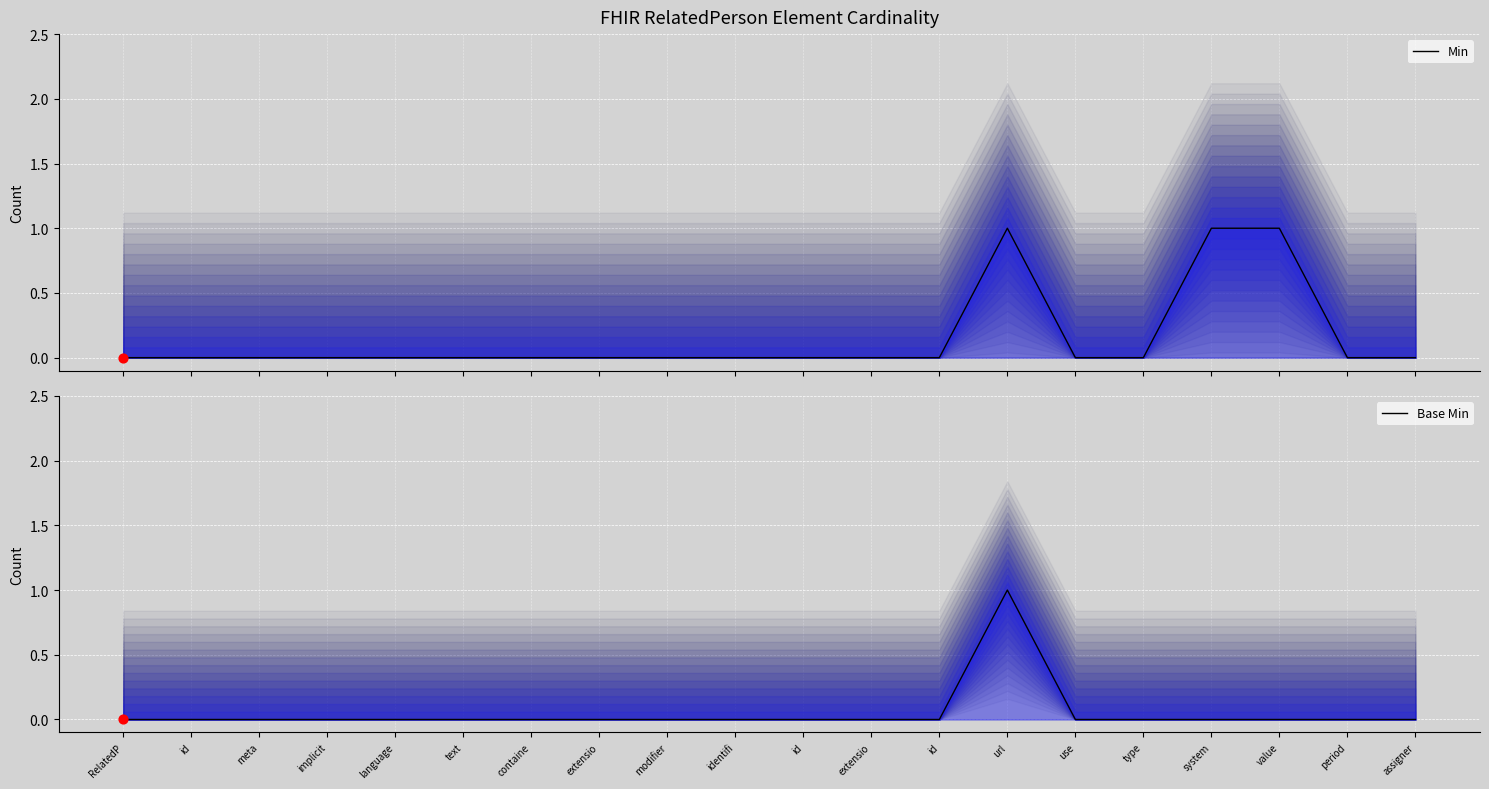

At which category is the sum across all series the highest?

url